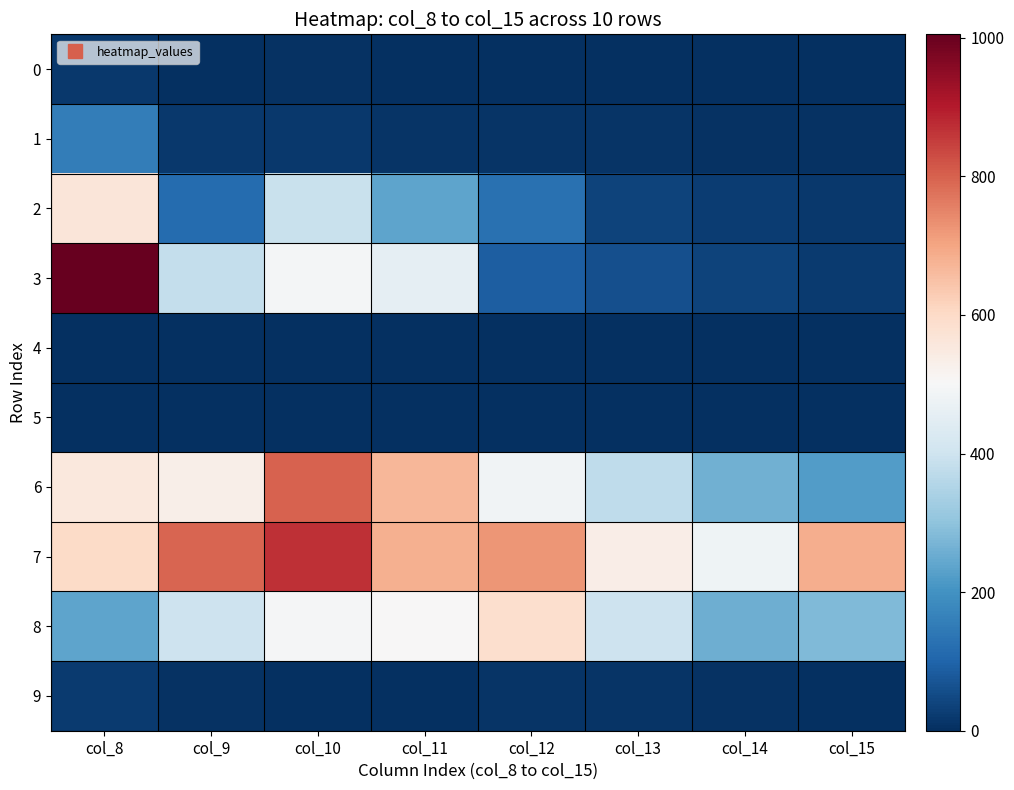

What is the total value across all series at col_13?

1429